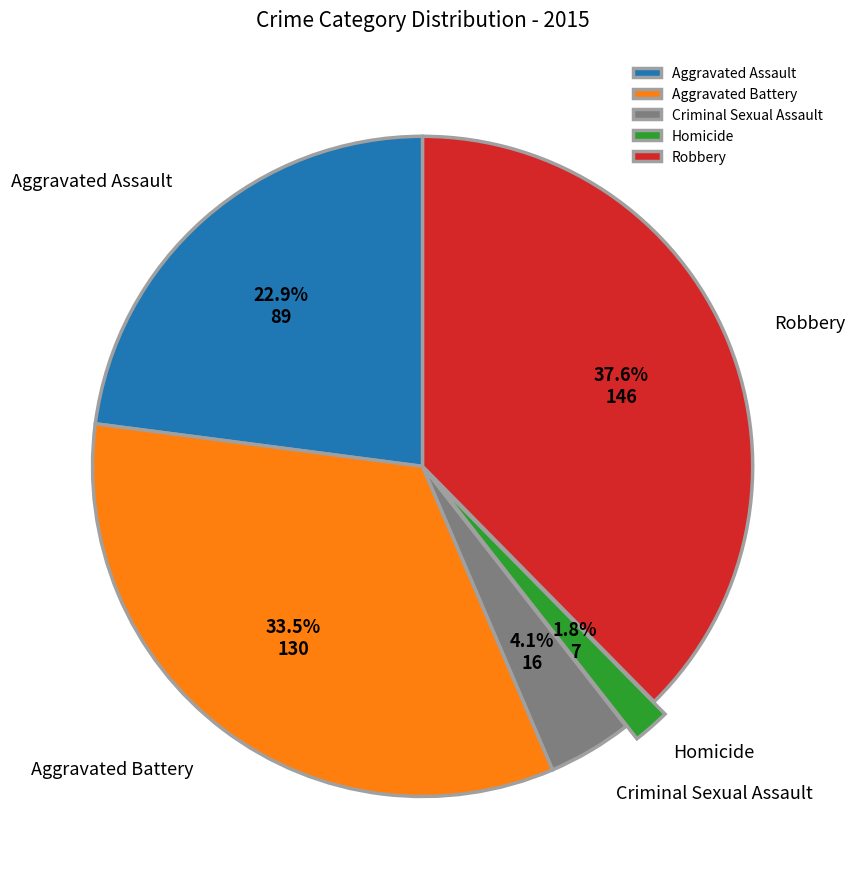

Approximately how many times larger is the value at Aggravated Battery compared to Homicide?

18.6